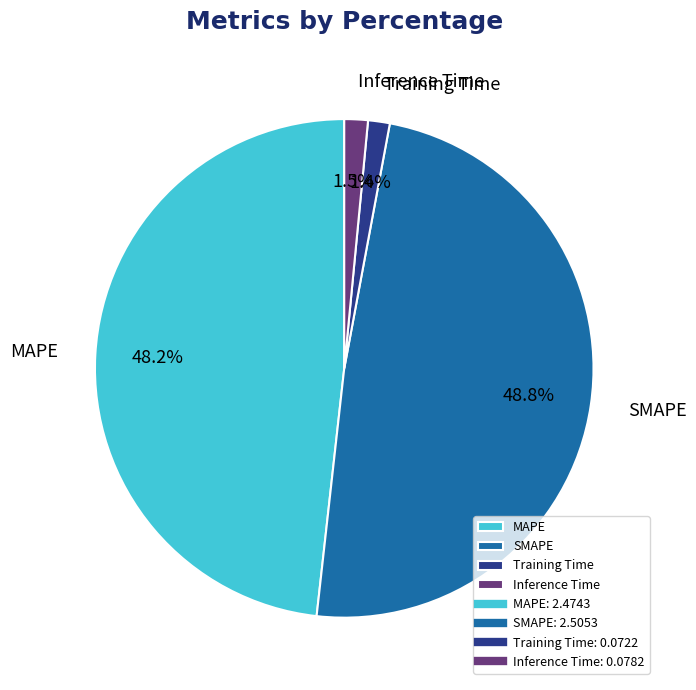

To the nearest percent, what is the combined percentage of Inference Time and MAPE?

50%